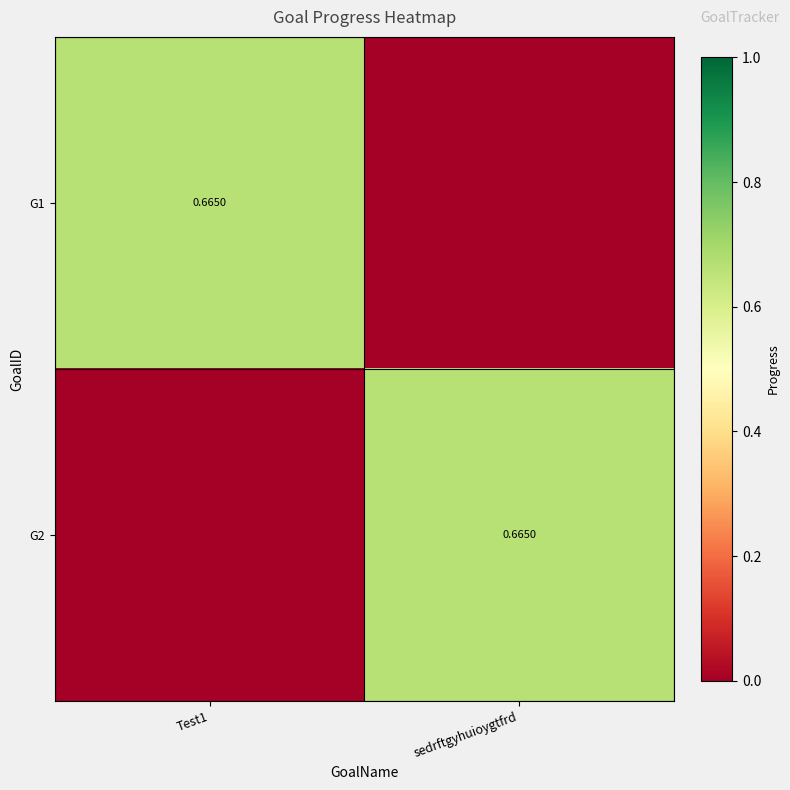

What is the sum of all G2 values?

0.7